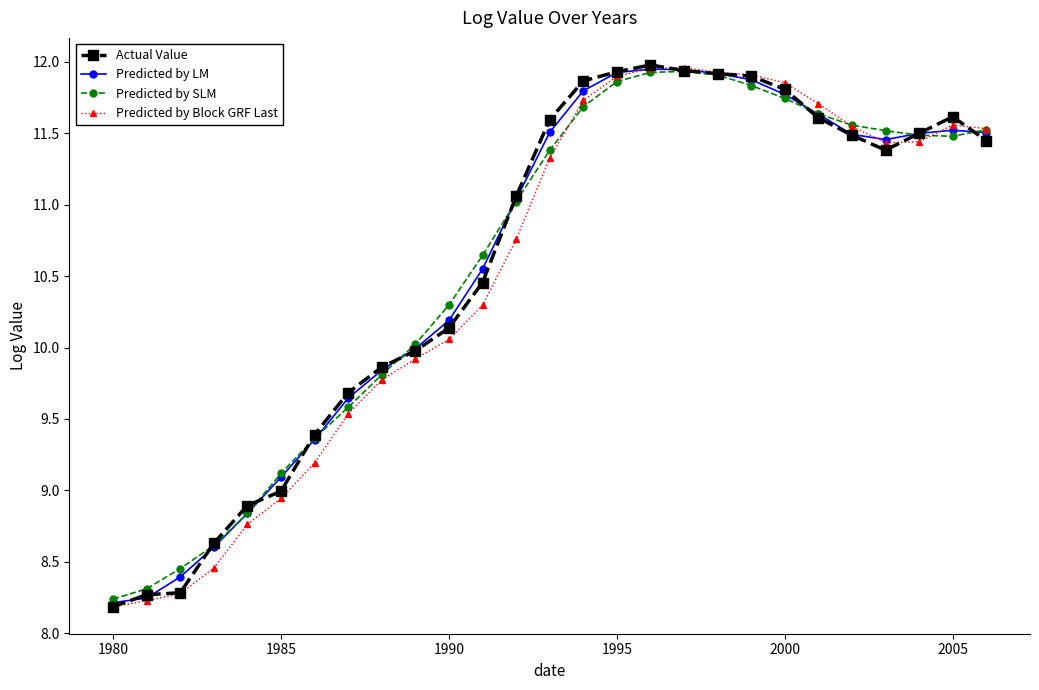

What are all the series names shown in the legend?

Actual Value, Predicted by LM, Predicted by SLM, Predicted by Block GRF Last